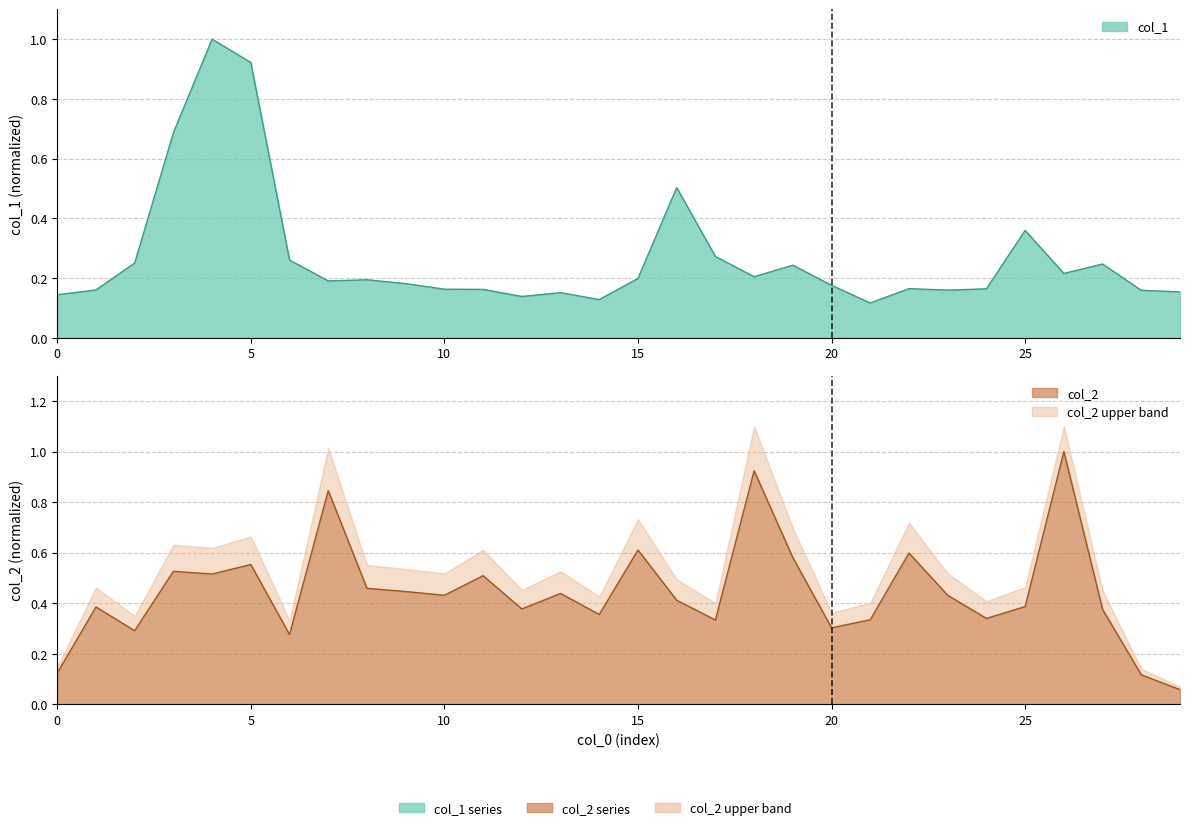

Does the chart have visible grid lines?

Yes